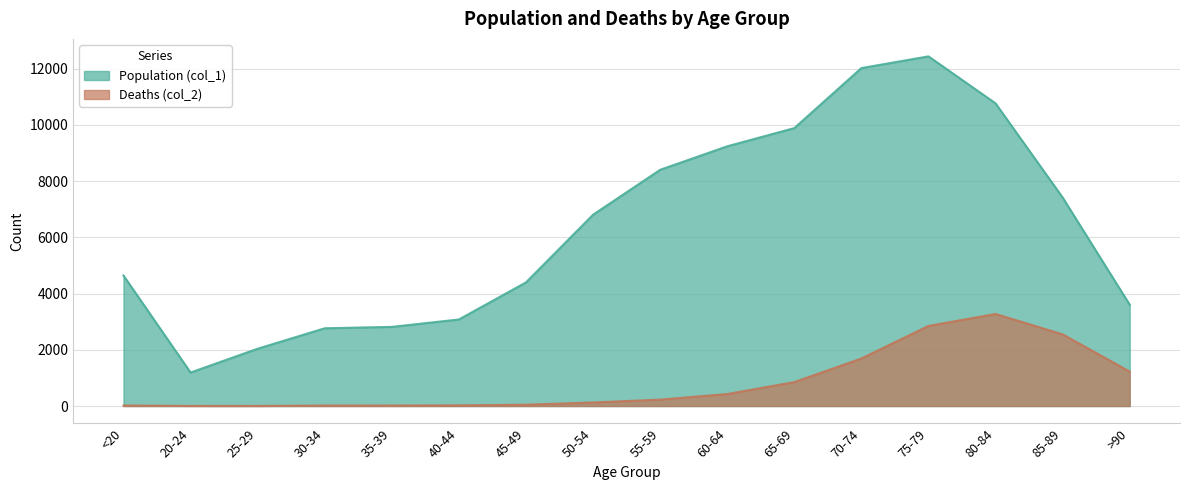

How many lines are shown in the chart?

2